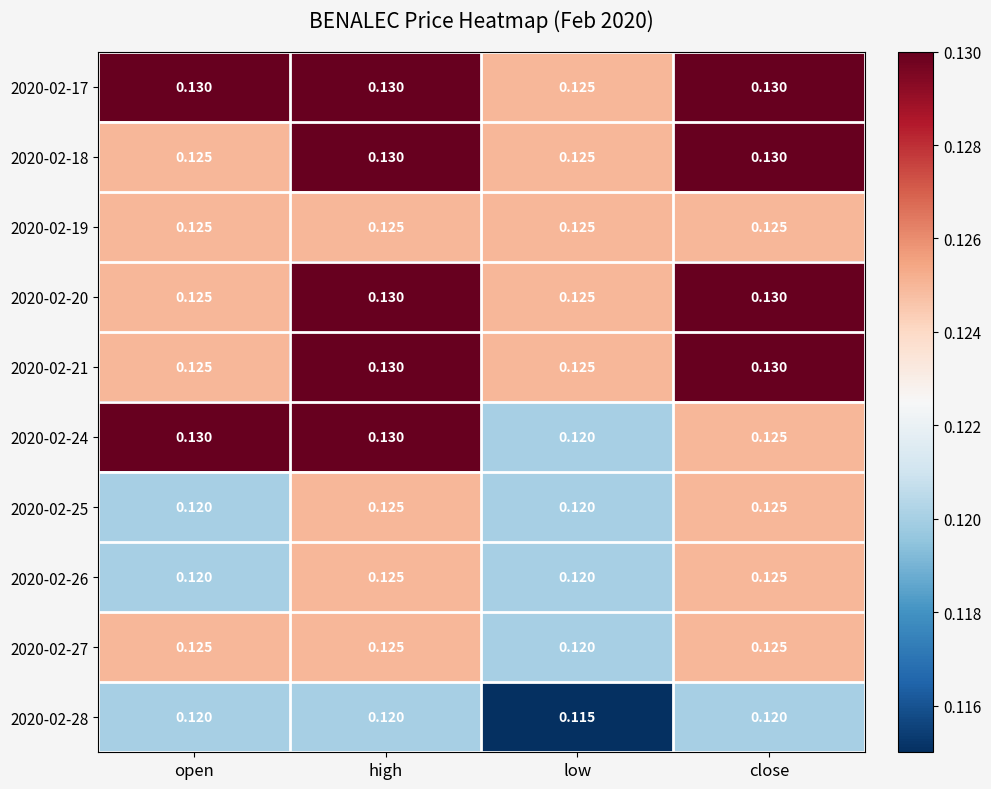

Which series changed the most between open and low?

2020-02-24